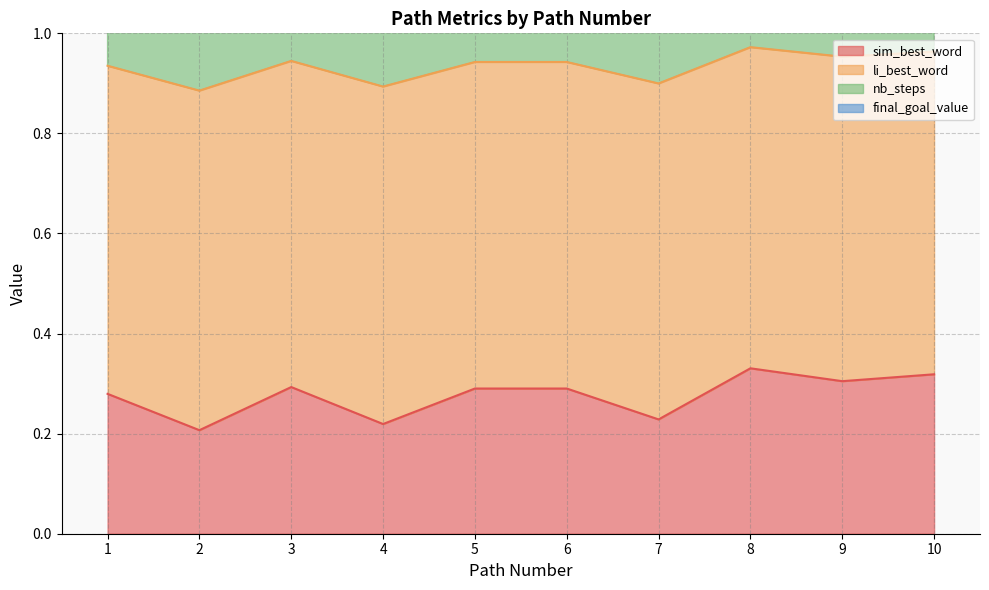

The sim_best_word series shows 0.5 at 6. True or false?

False